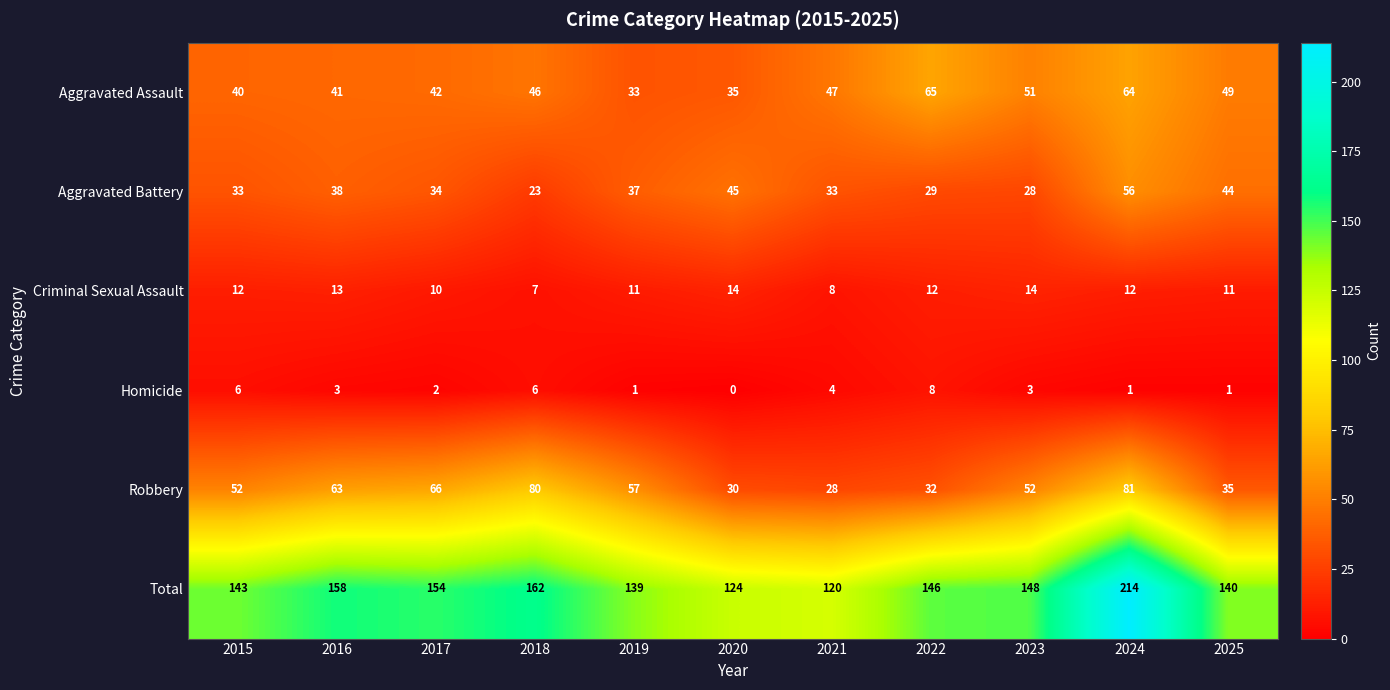

Rank the series at 2018 from highest to lowest value.

Total, Robbery, Aggravated Assault, Aggravated Battery, Criminal Sexual Assault, Homicide